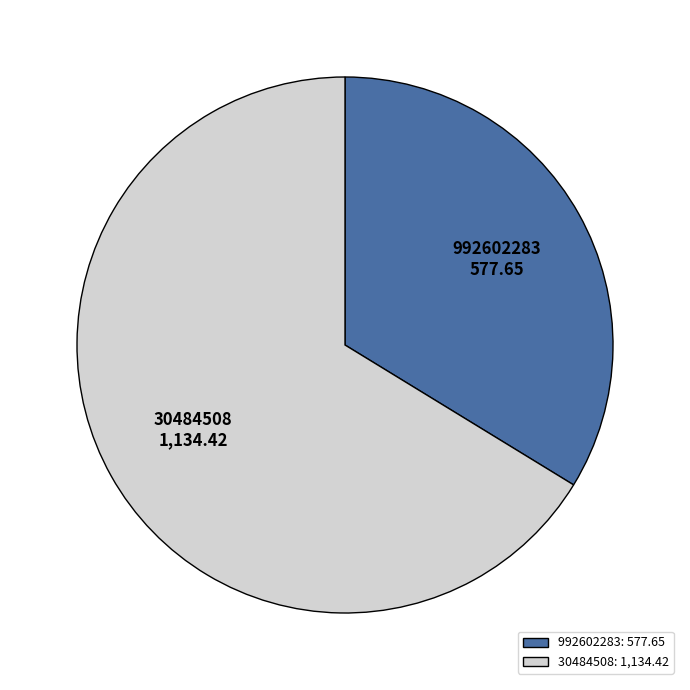

True or false: 992602283 accounts for 46% of the total.

False